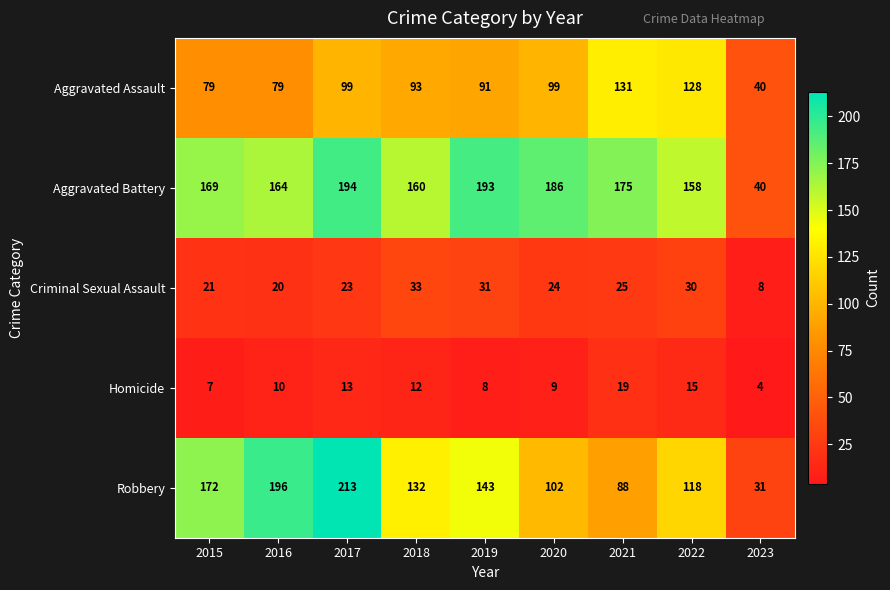

The Aggravated Assault series shows 42 at 2018. True or false?

False